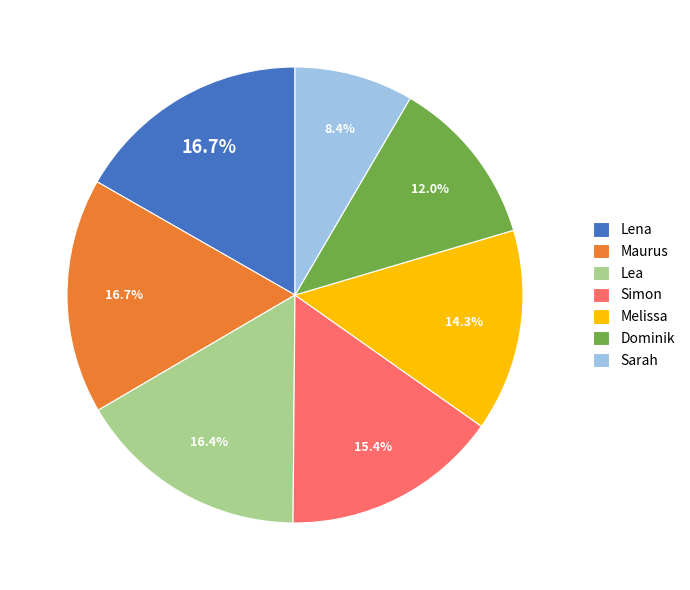

True or false: Dominik accounts for 12% of the total.

True